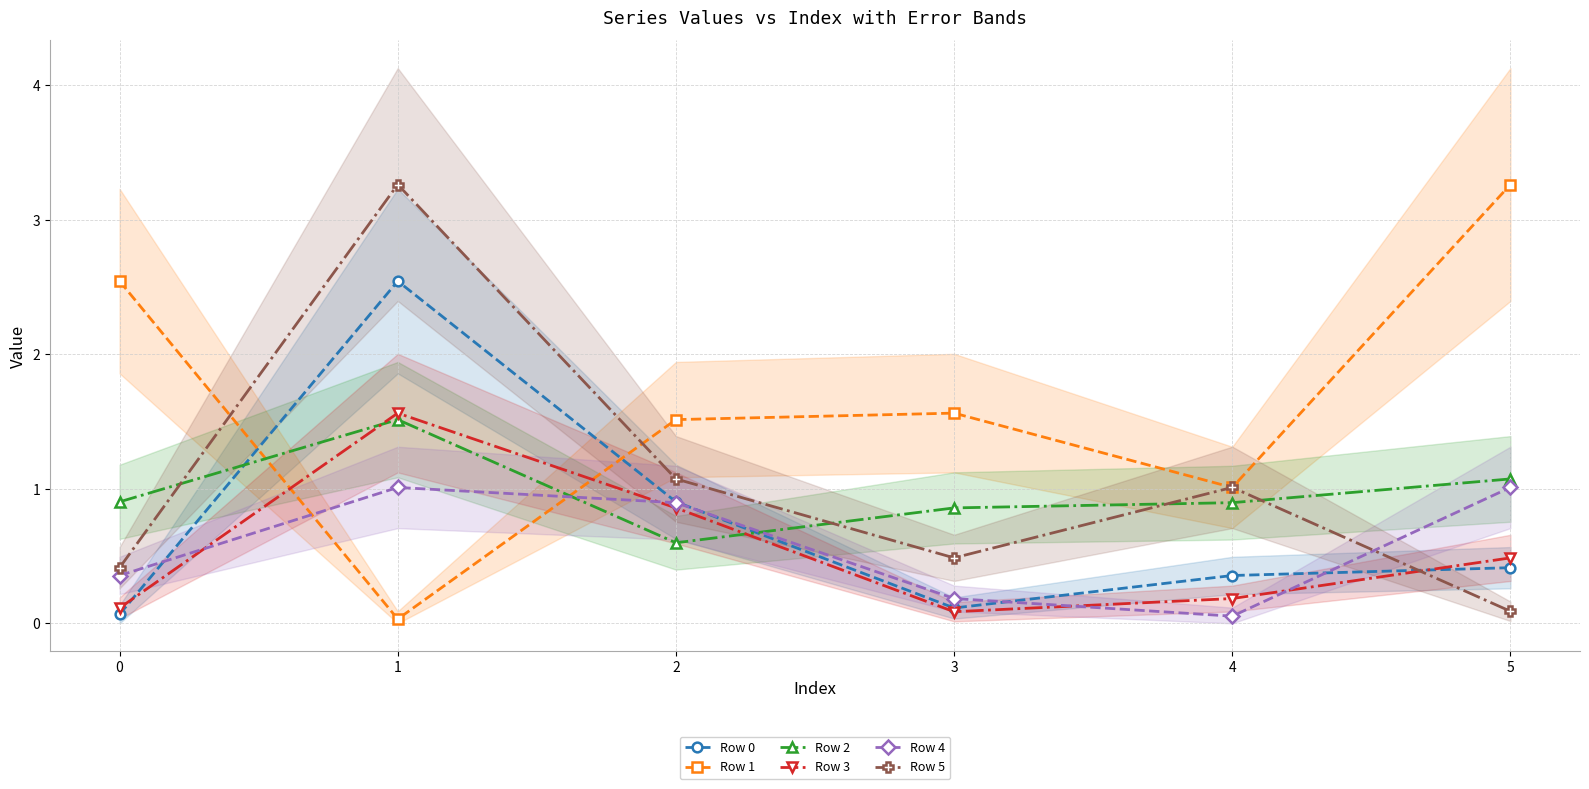

What is the value of the Row 2 point at the 2nd from the left?

1.5